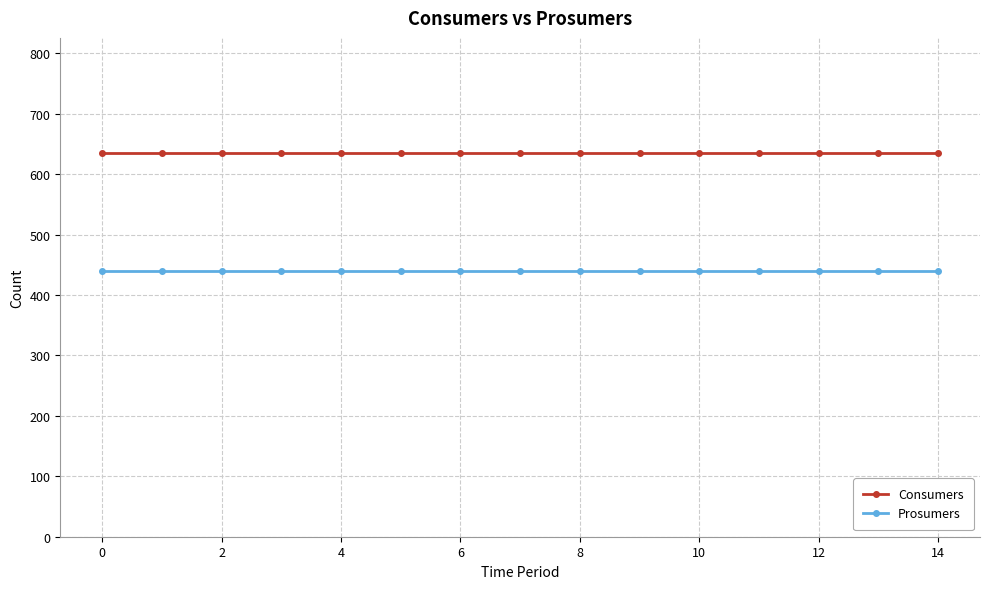

List the series in order of their overall mean, lowest first.

Prosumers, Consumers